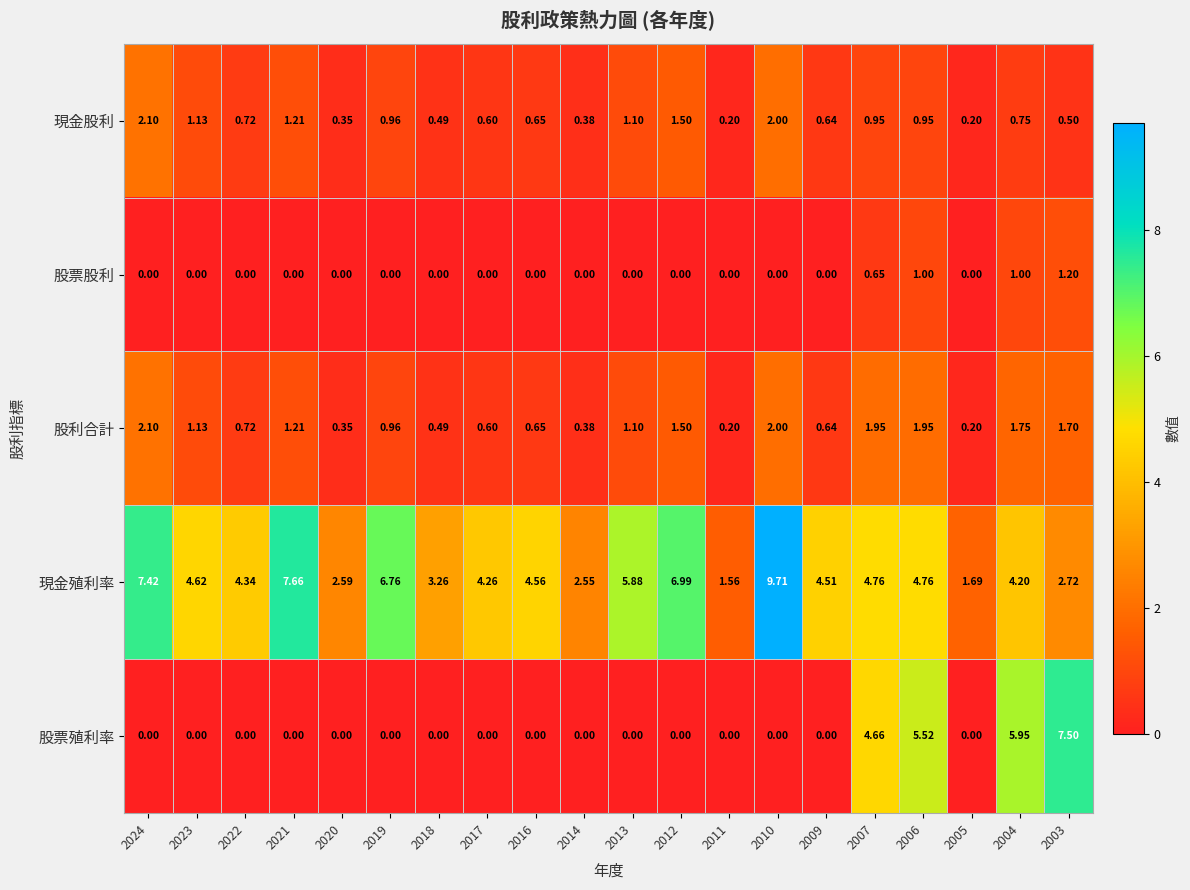

Between 2019 and 2014, which series saw the biggest shift?

現金殖利率